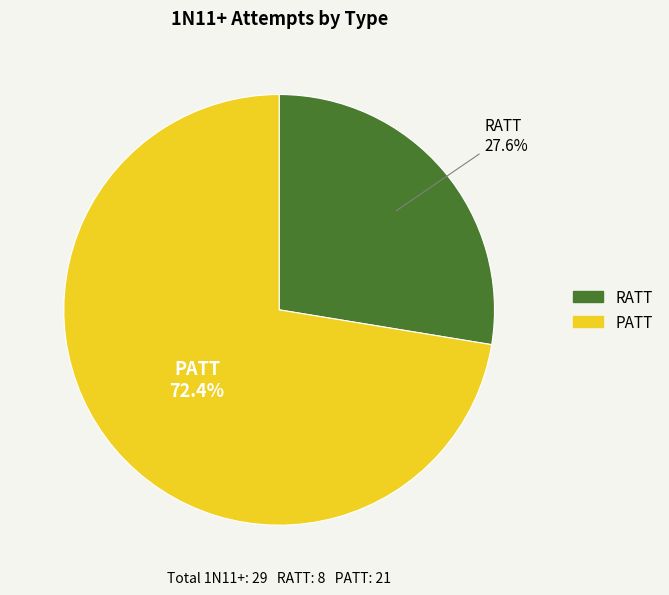

True or false: RATT accounts for 14% of the total.

False